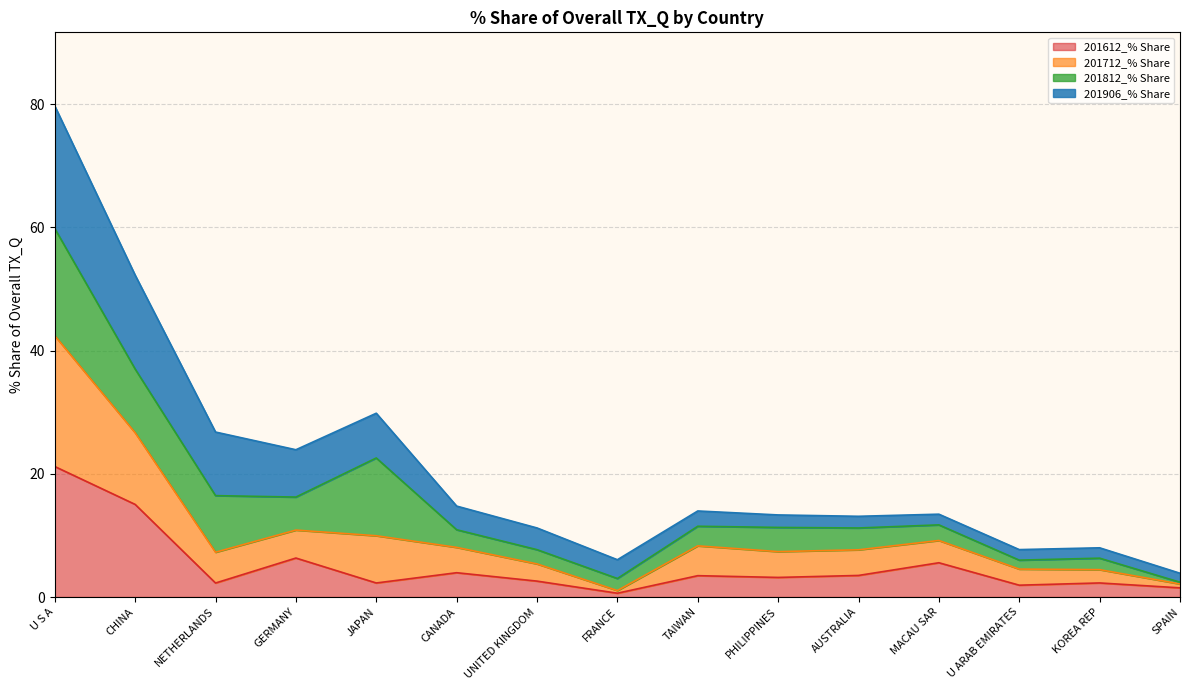

At which category is the sum across all series the highest?

U S A